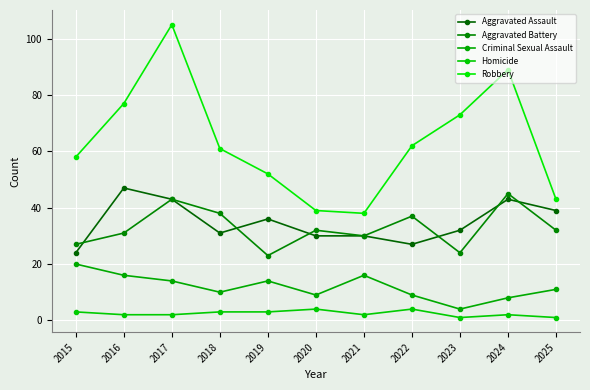

What is the sum of all Robbery values?

697